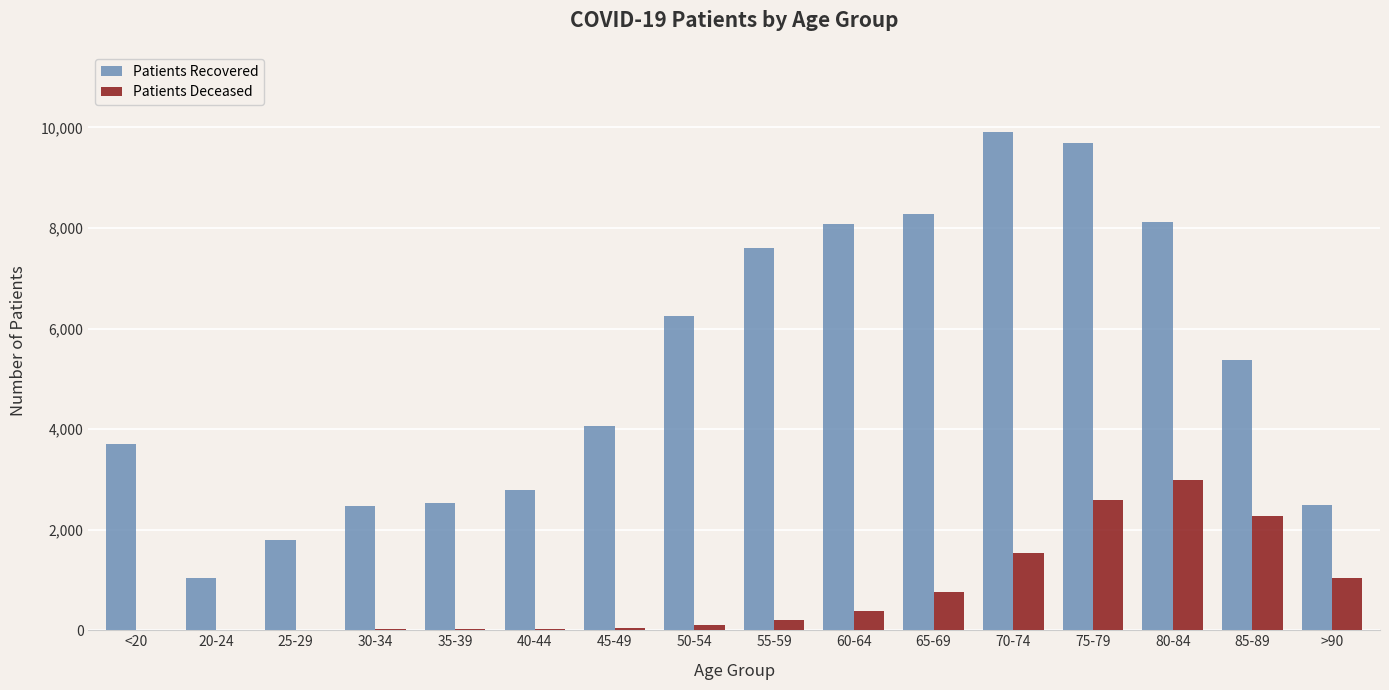

At which category is the sum across all series the highest?

75-79